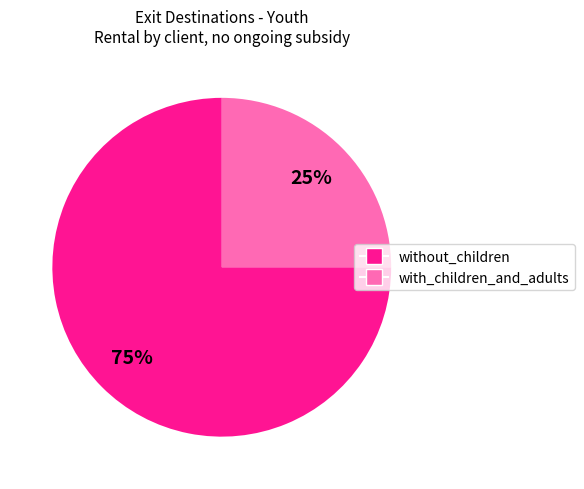

Is with_children_and_adults the majority of the pie?

No